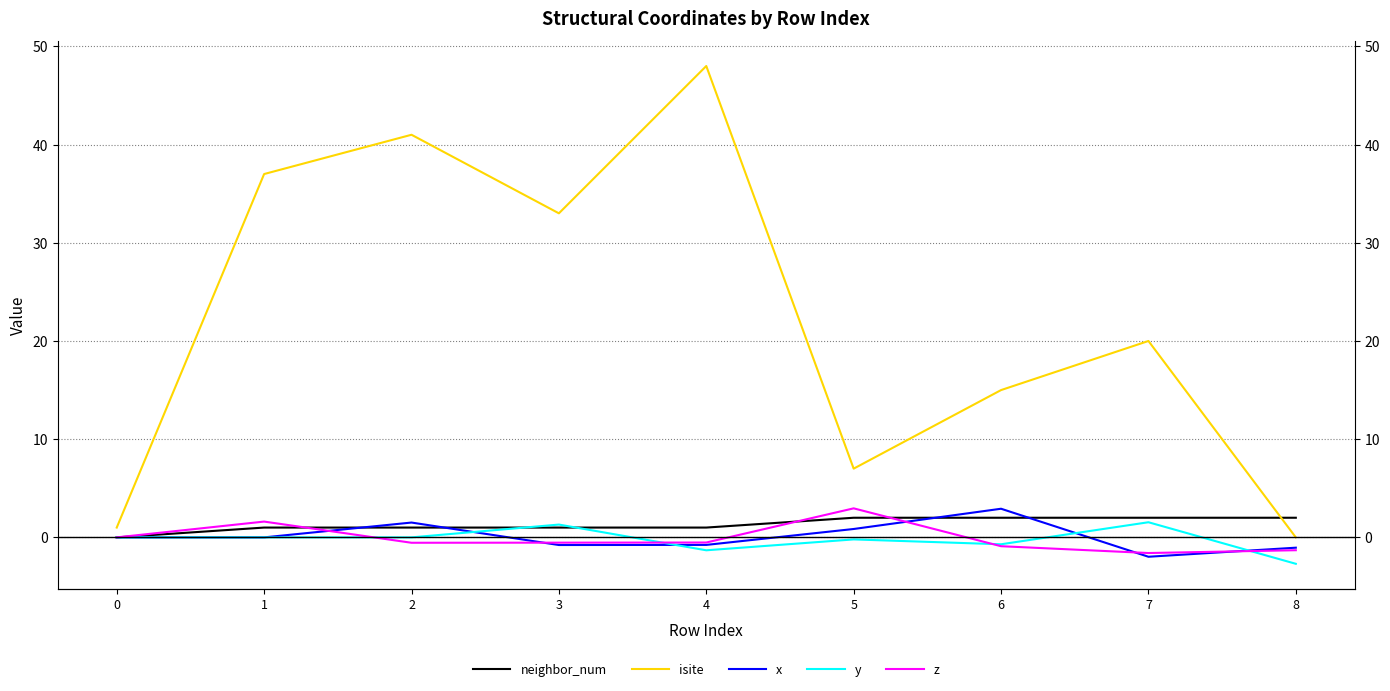

What is the spread (max minus min) of values at 0?

1.0